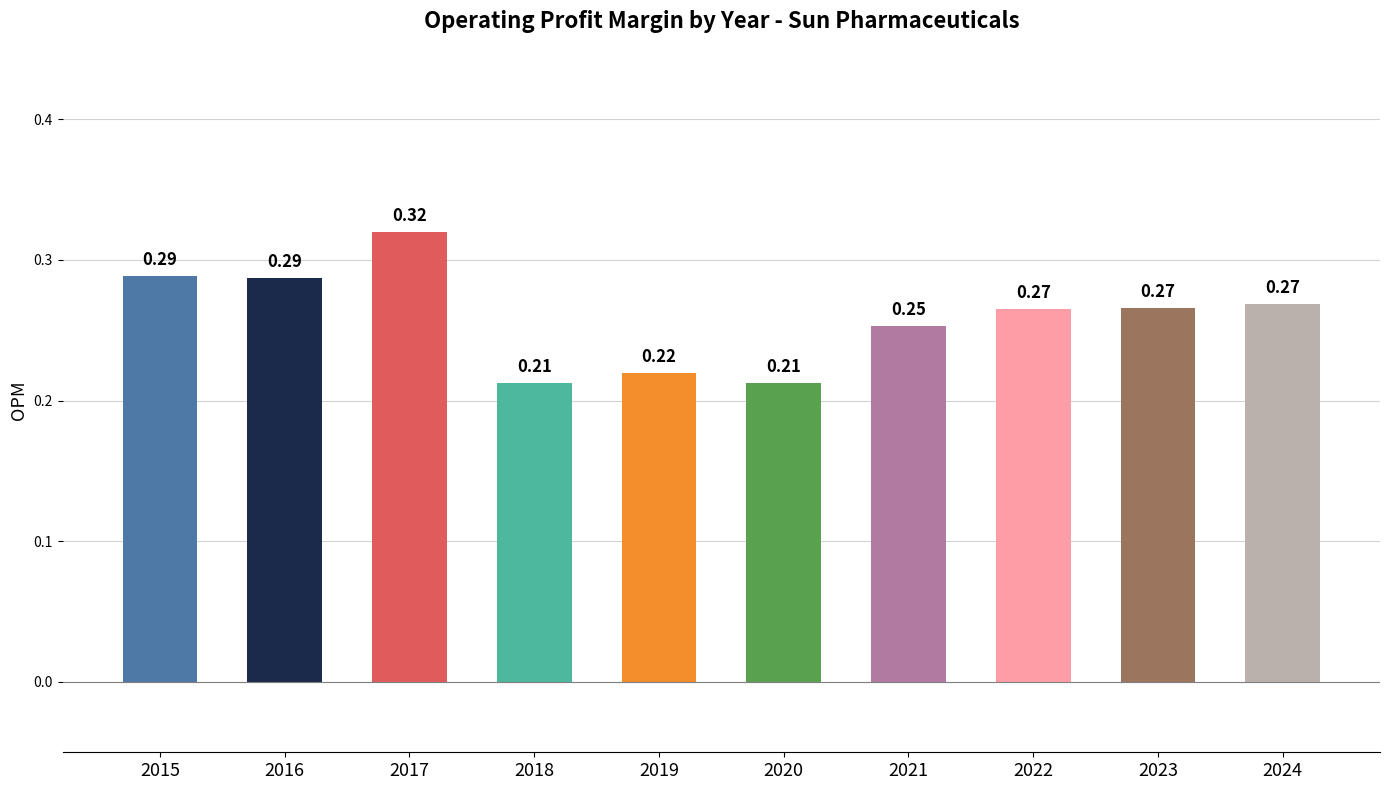

What is the sum of all values?

2.6